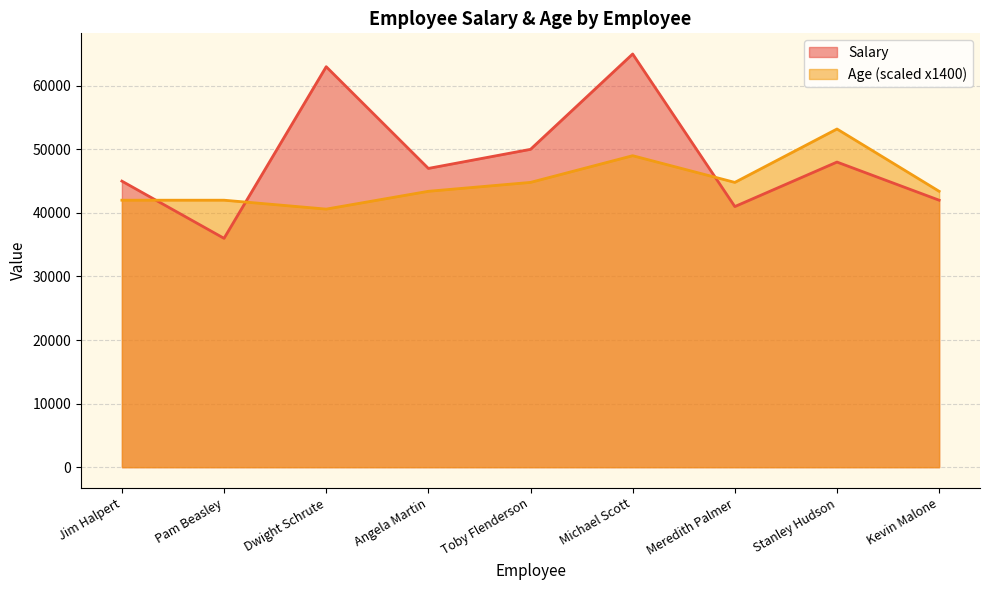

Reading left to right, transcribe all the data shown in this chart.

Salary: Jim Halpert=45000	Pam Beasley=36000	Dwight Schrute=63000	Angela Martin=47000	Toby Flenderson=50000	Michael Scott=65000	Meredith Palmer=41000	Stanley Hudson=48000	Kevin Malone=42000
Age: Jim Halpert=42000	Pam Beasley=42000	Dwight Schrute=40600	Angela Martin=43400	Toby Flenderson=44800	Michael Scott=49000	Meredith Palmer=44800	Stanley Hudson=53200	Kevin Malone=43400